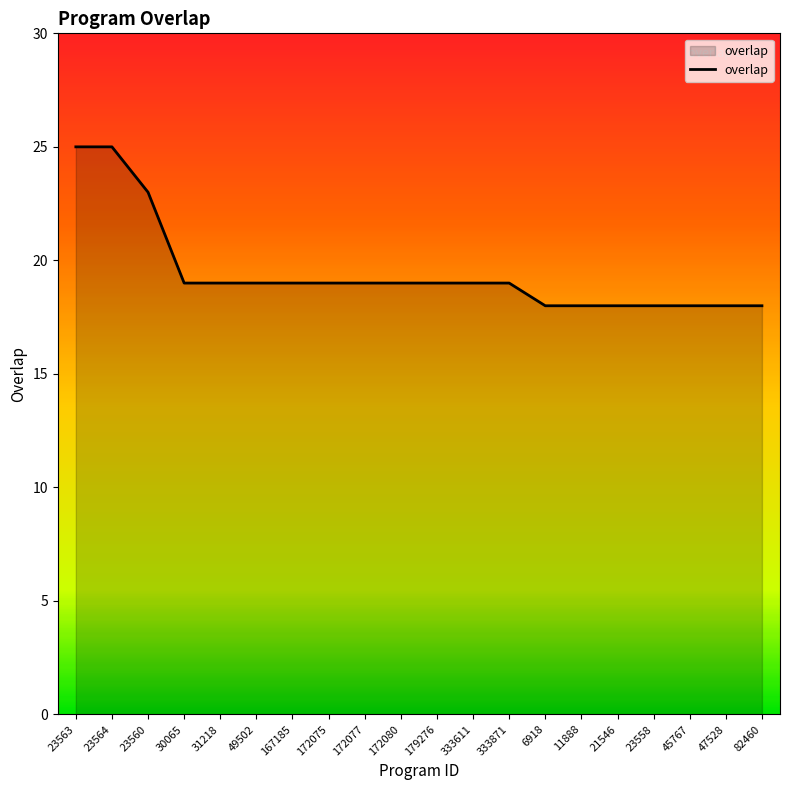

Reading left to right, transcribe all the data shown in this chart.

25	25	23	19	19	19	19	19	19	19	19	19	19	18	18	18	18	18	18	18